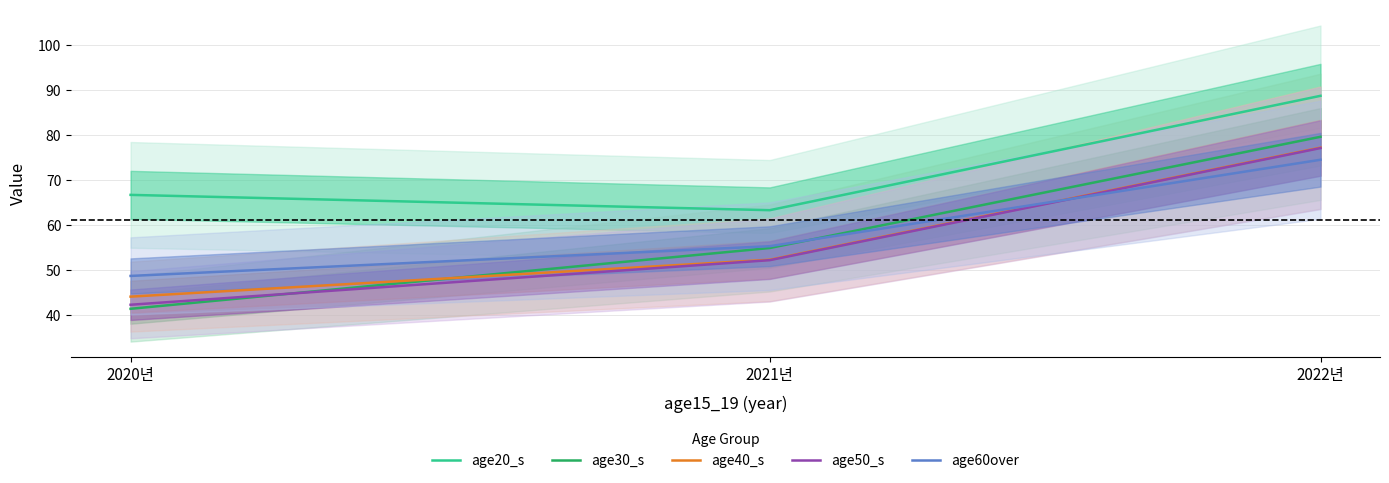

What is the difference between the second highest and minimum values in the age60over series?

6.6